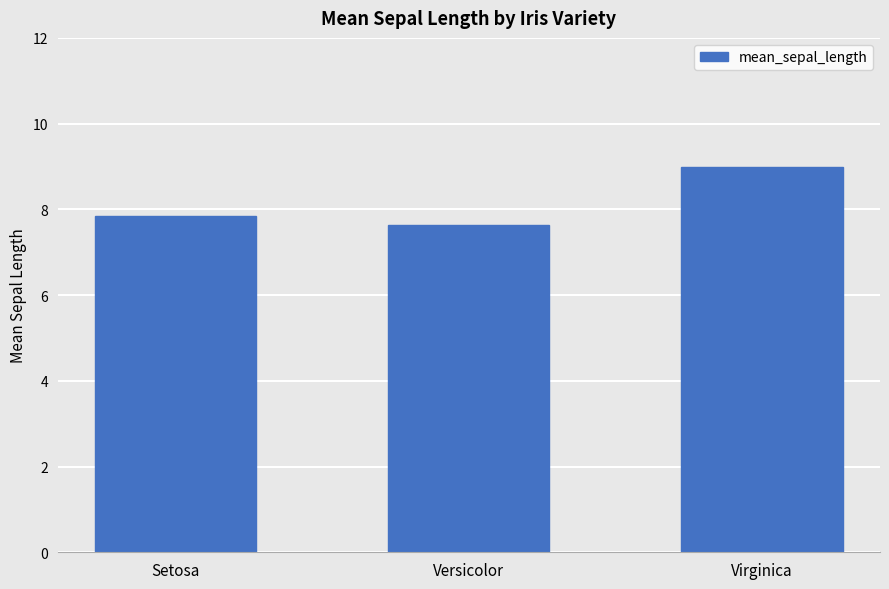

What is the label of the 1st bar from the left?

Setosa